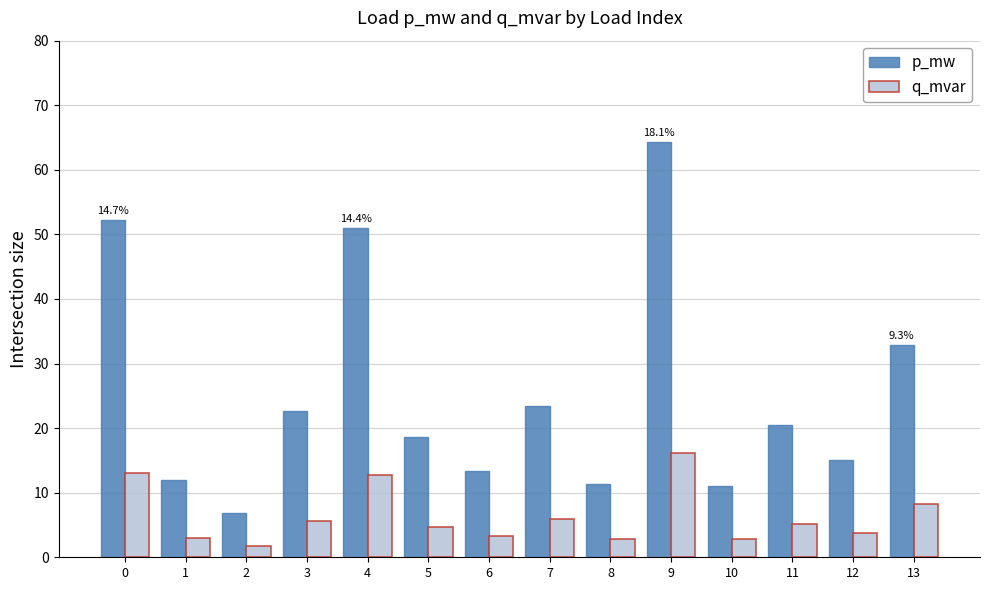

List the series in order of their peak value, lowest first.

q_mvar, p_mw